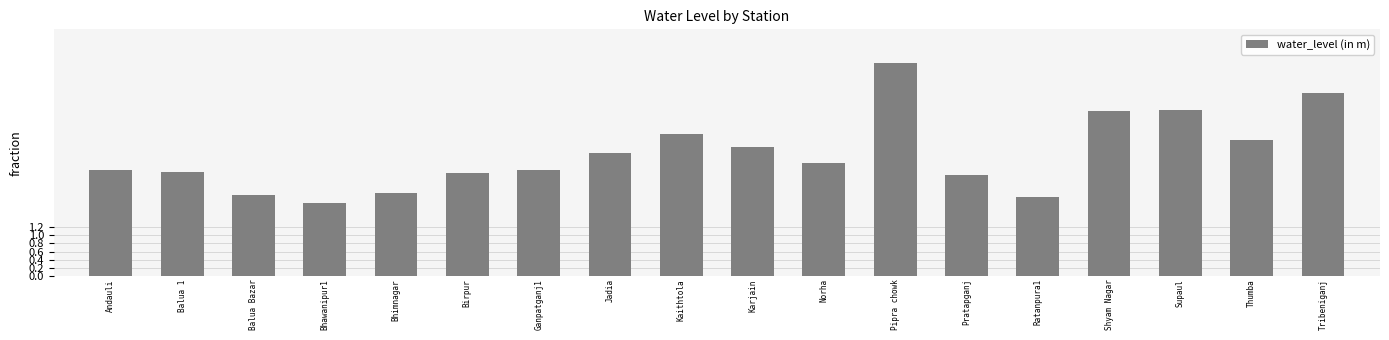

What position from the right is Jadia?

11